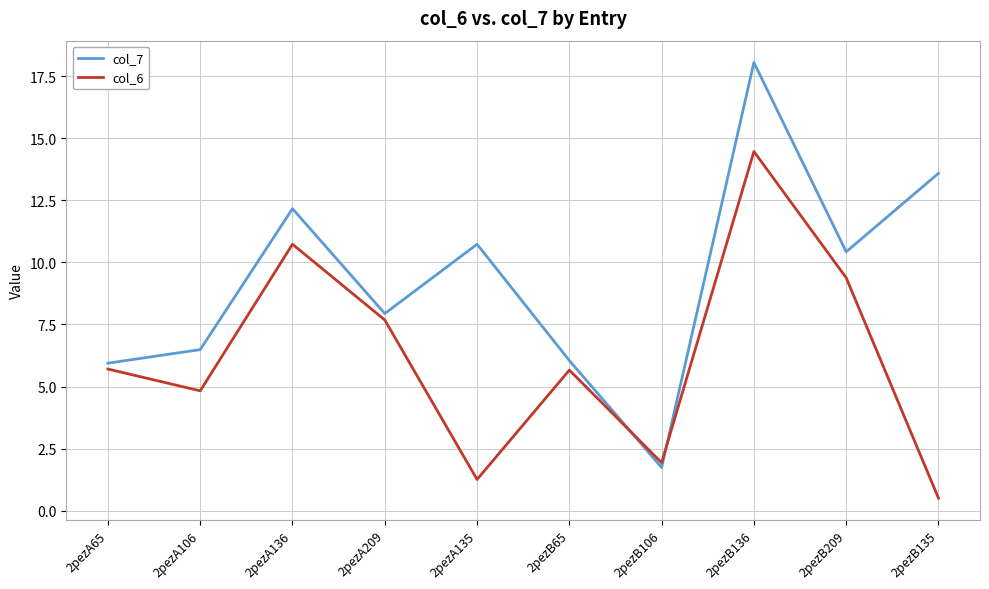

How many lines are shown in the chart?

2